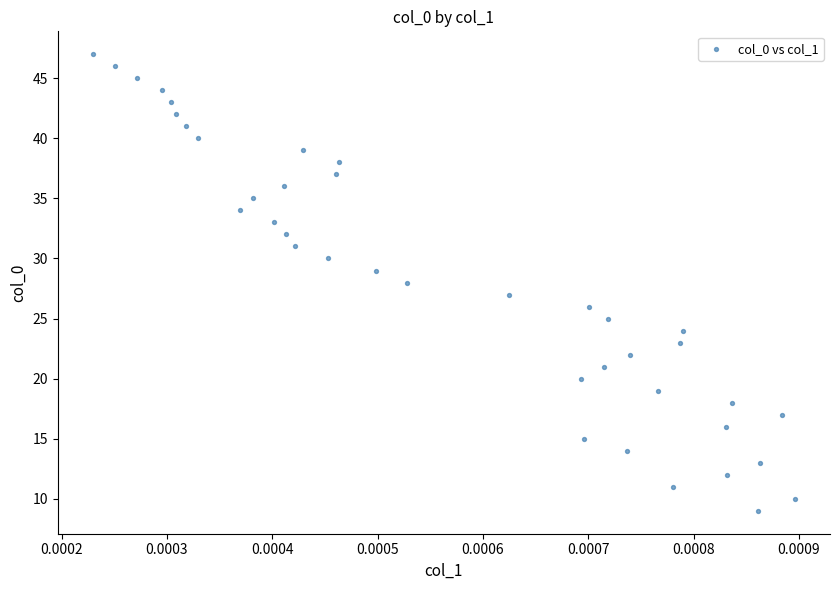

What is the range of Y values (max minus min)?

38